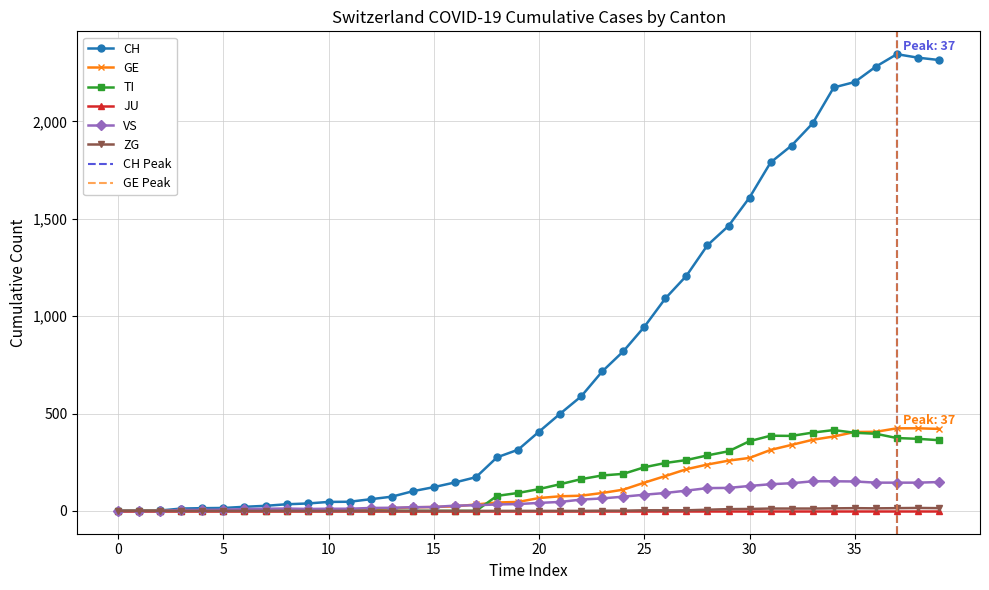

True or false: CH and TI intersect in this chart.

False